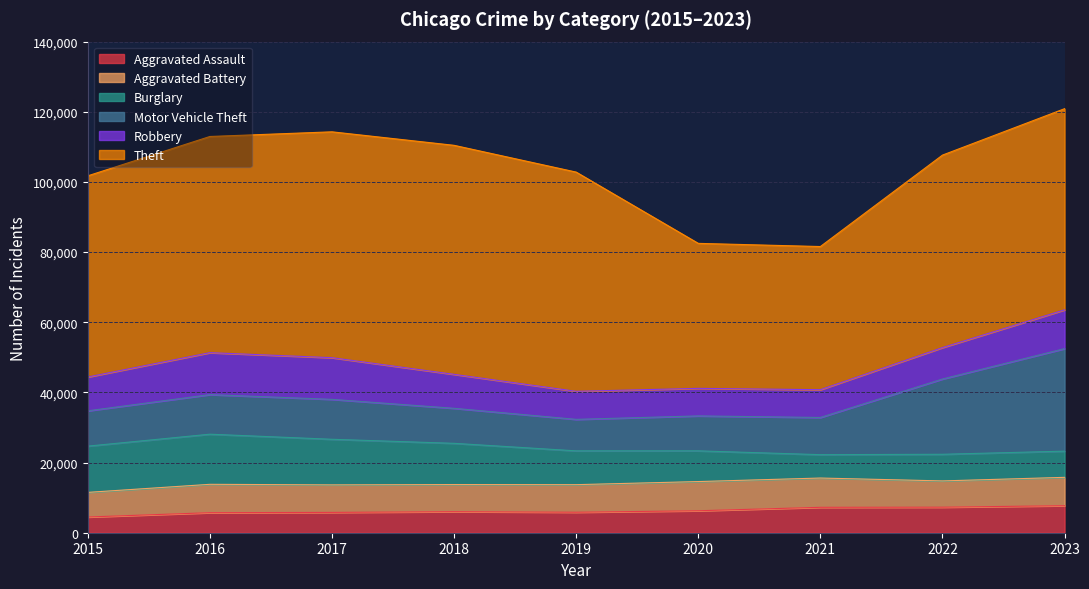

What value does the Theft series have at 2017, to the nearest 100?

64400